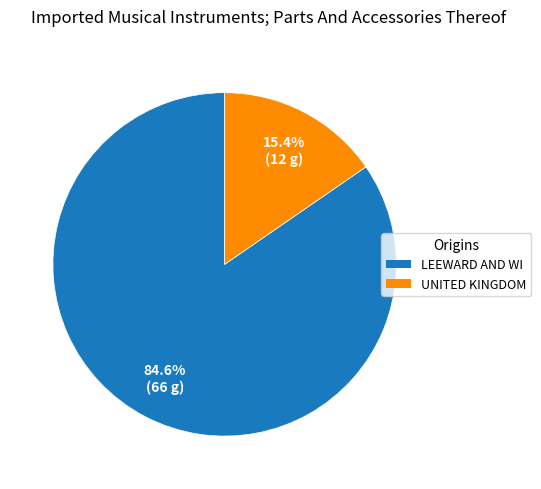

Is there a majority slice in this chart?

Yes